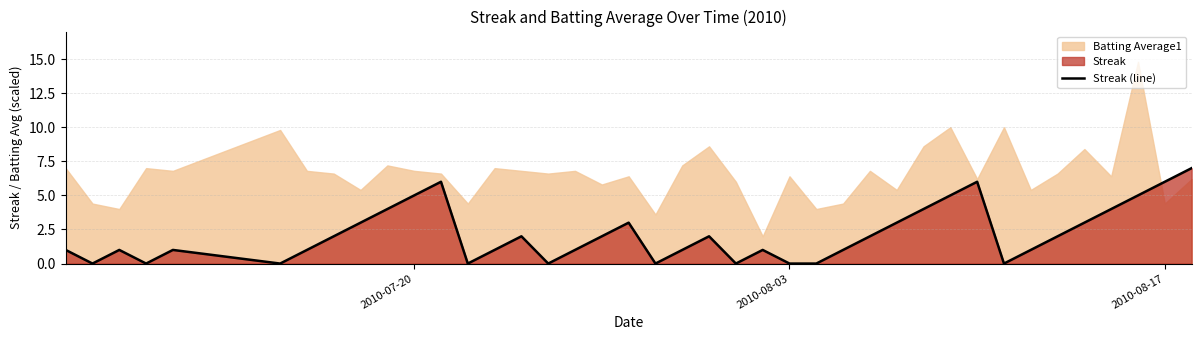

What is the maximum value for Streak (line)?

7